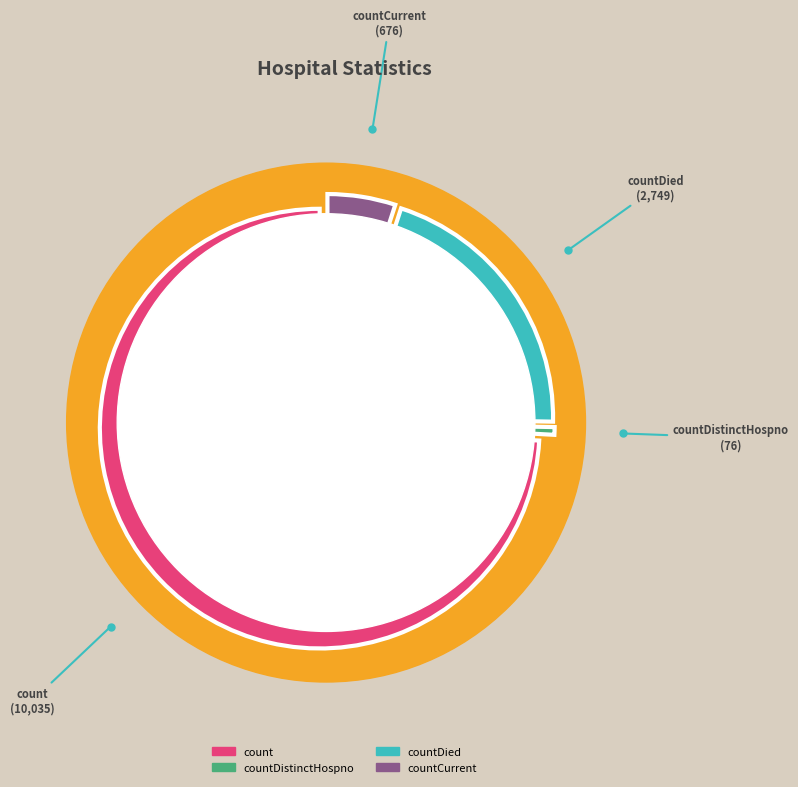

Does any single category account for the majority?

Yes